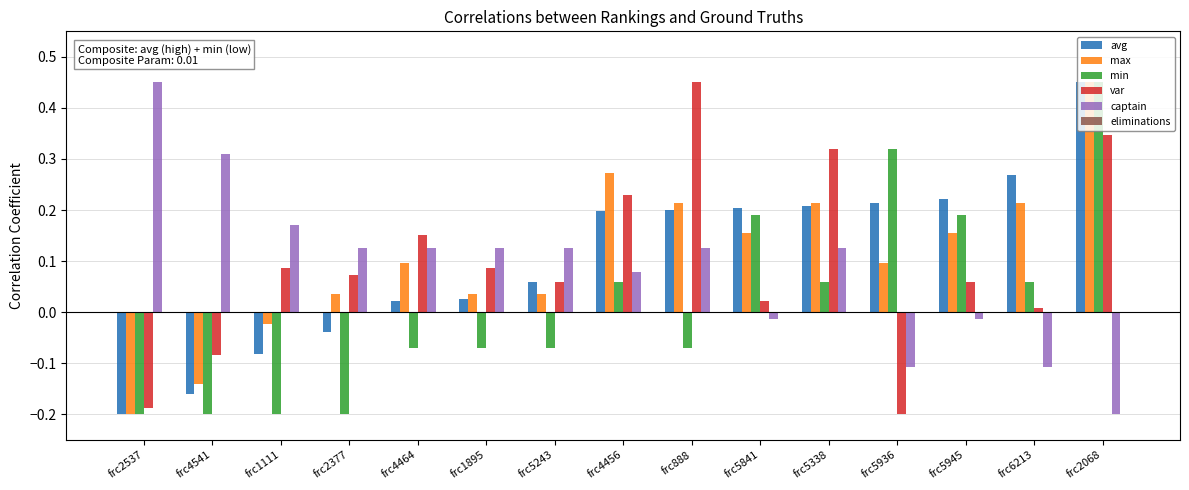

At which label does captain reach its minimum?

frc2068